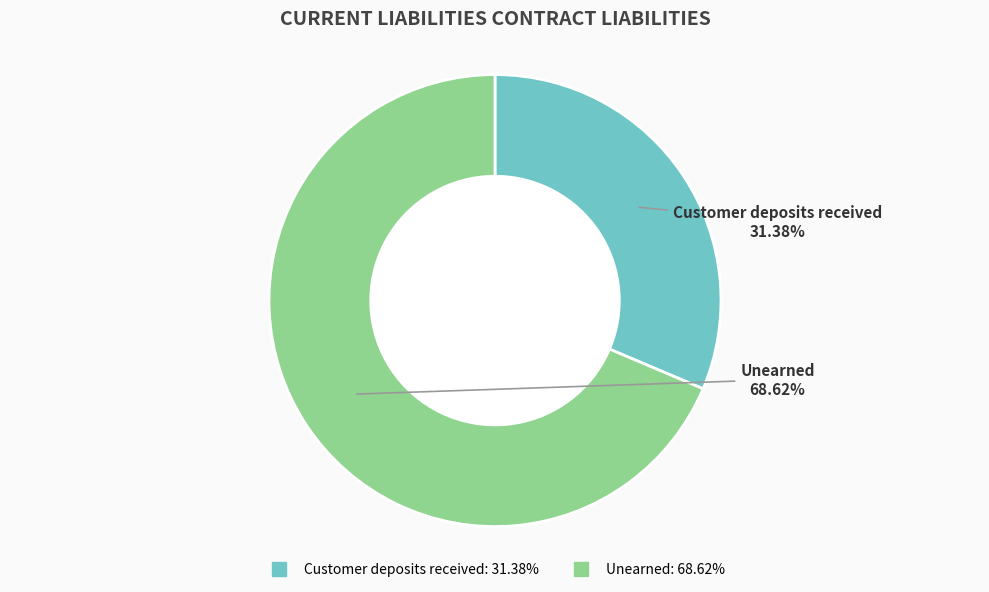

To the nearest percent, what portion does Unearned represent?

69%